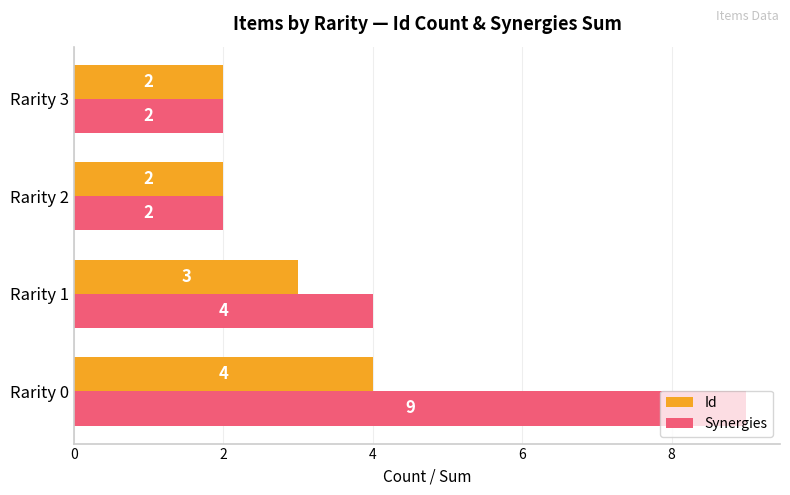

Which series changed the most between Rarity 0 and Rarity 1?

Synergies